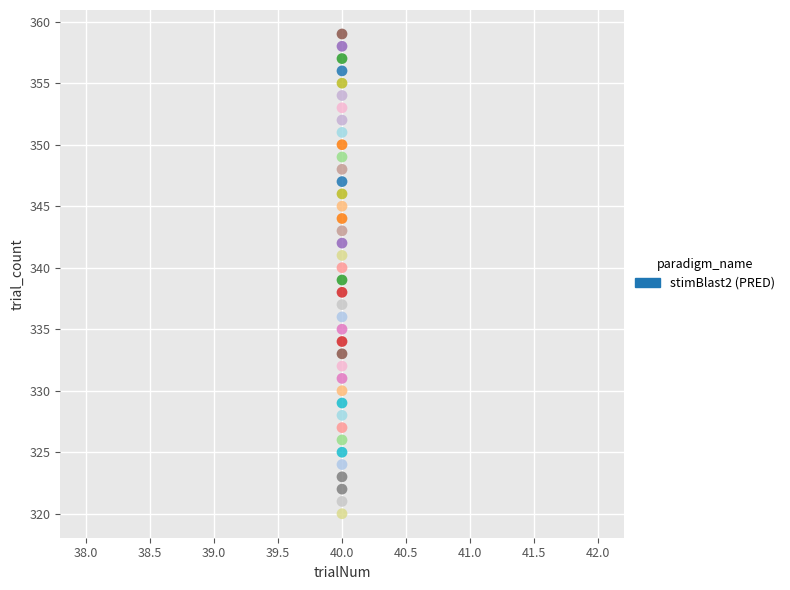

What is the range of Y values (max minus min)?

39